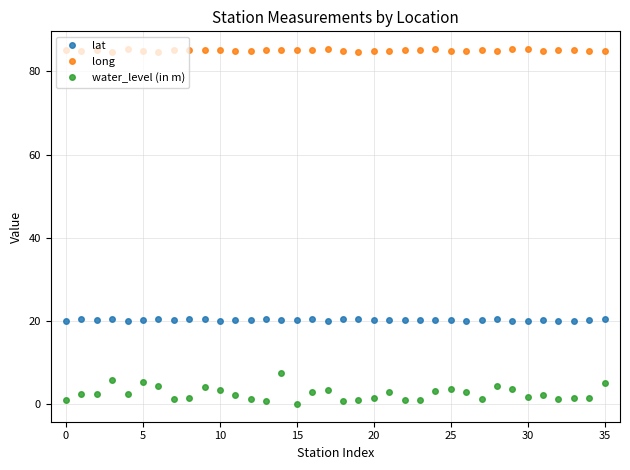

What is the maximum value shown in the chart?

85.3